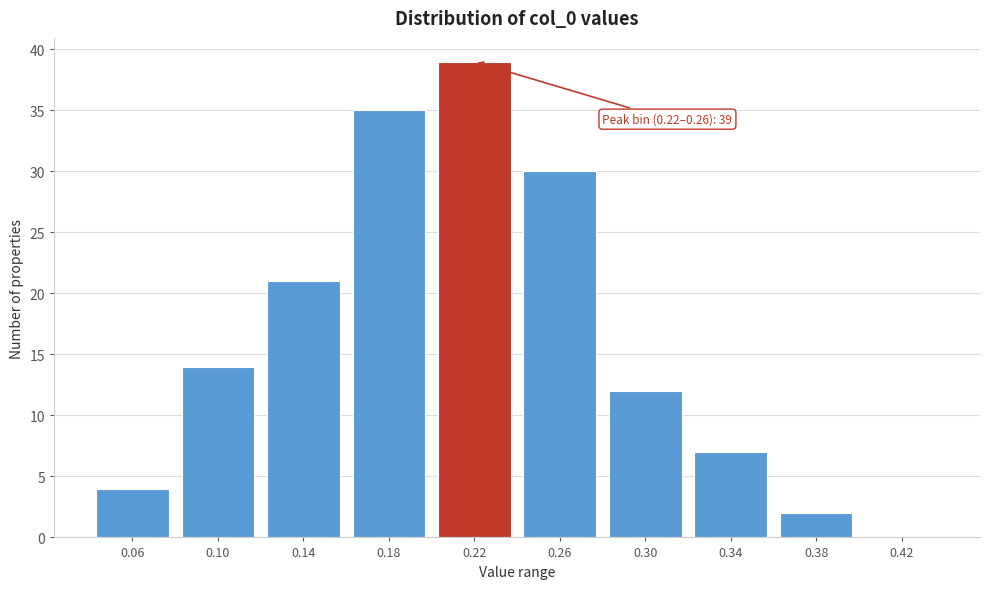

Reading right to left, what are all the values shown in this chart?

0.42=0	0.38=2	0.34=7	0.30=12	0.26=30	0.22=39	0.18=35	0.14=21	0.10=14	0.06=4